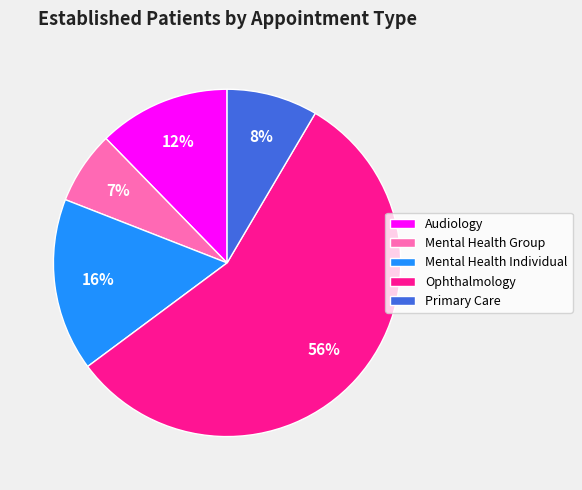

How many segments does this pie chart have?

5